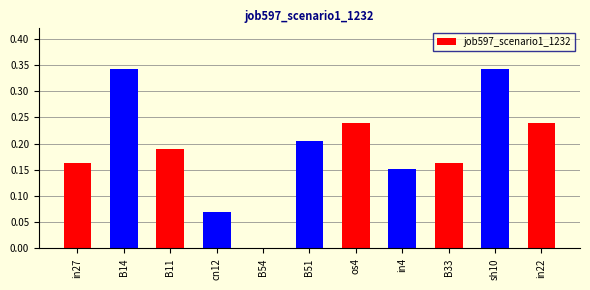

Are the bars horizontal?

No